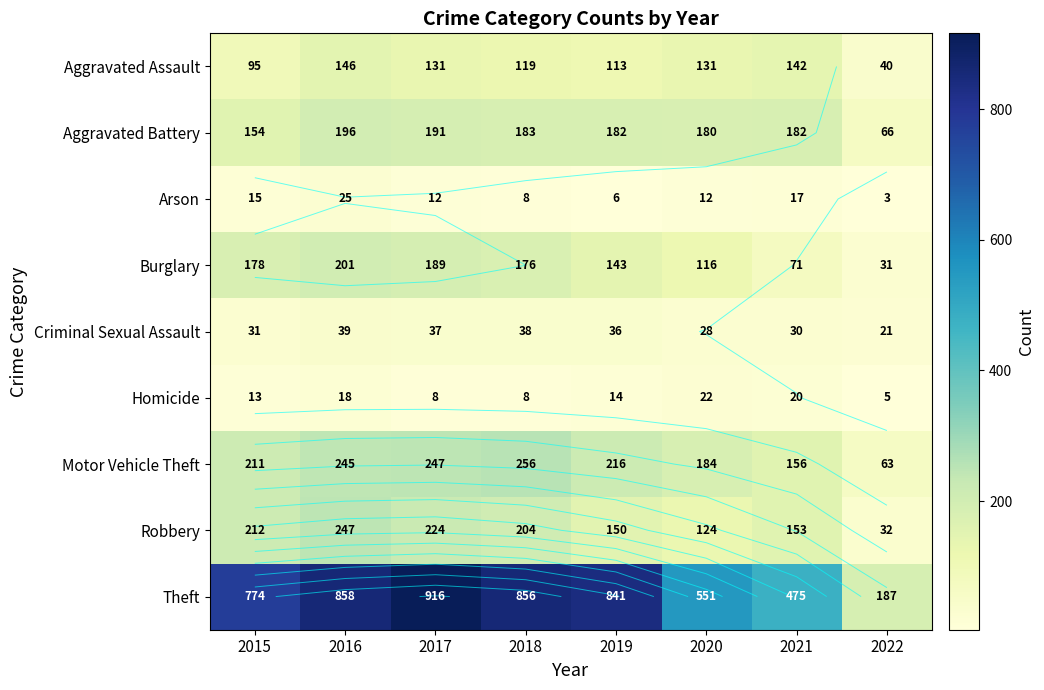

What is the approximate value of Homicide at 2015?

13